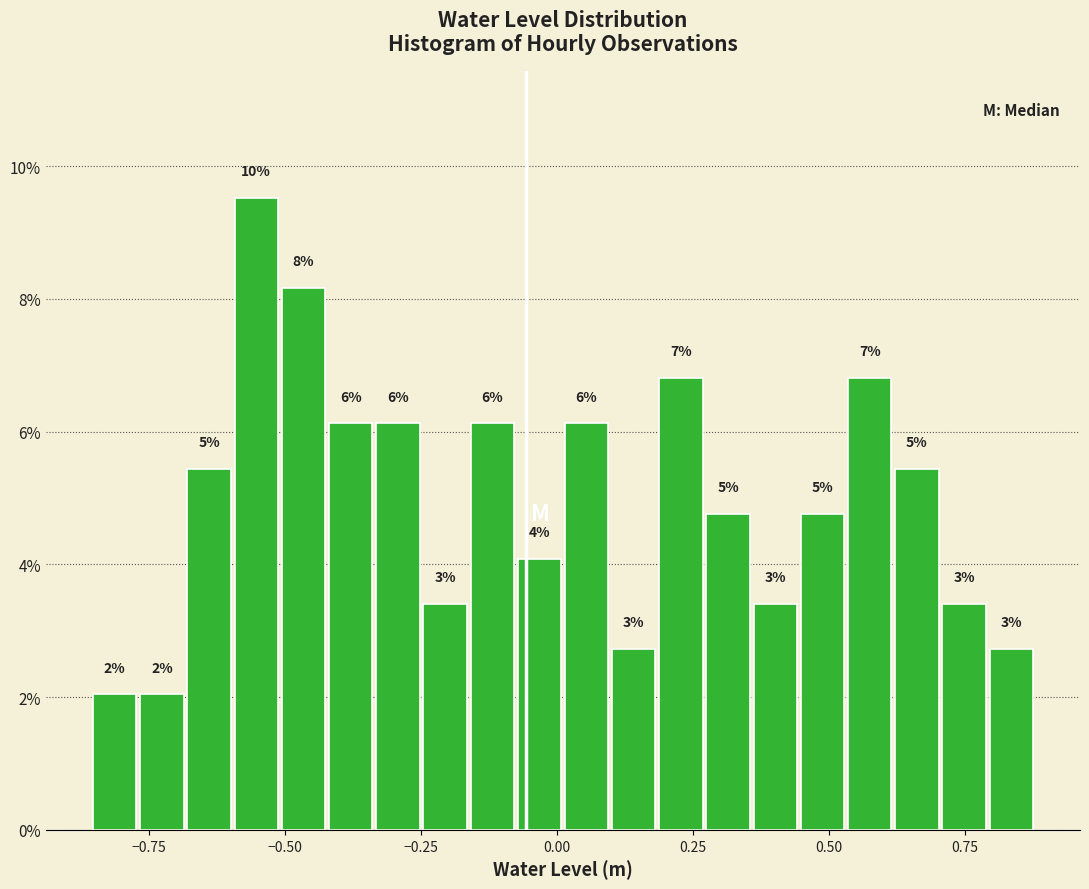

Around what value on the x-axis is the tallest bar? Give the approximate position of its centre, as read against the axis.

-0.55